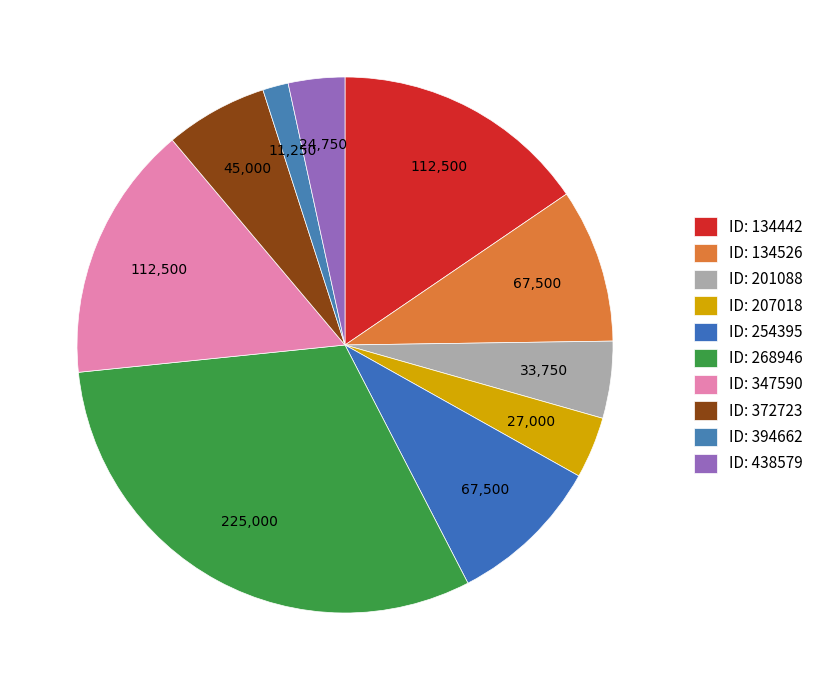

Is there a majority slice in this chart?

No